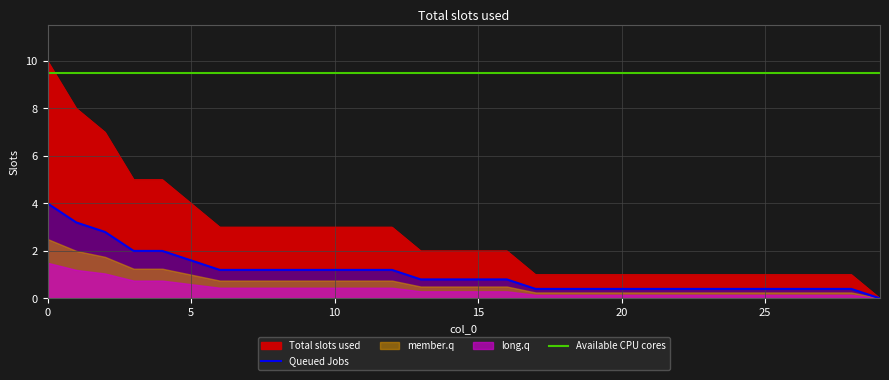

The value of Available CPU cores at 22 is 9.5. True or false?

True